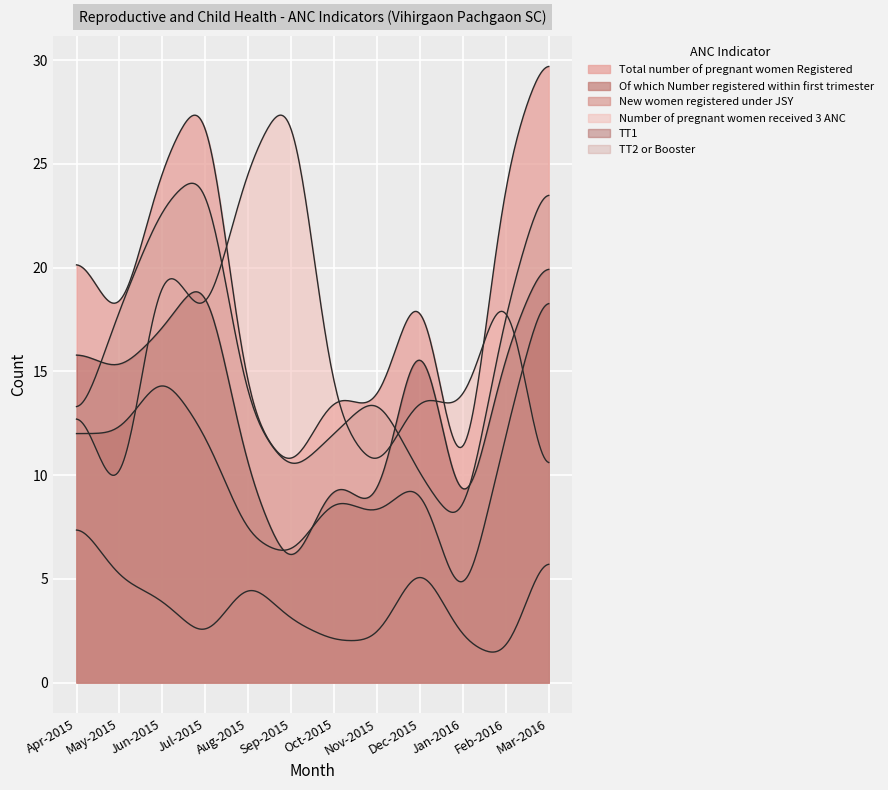

True or false: Of which Number registered within first trimester and TT2 or Booster intersect in this chart.

False